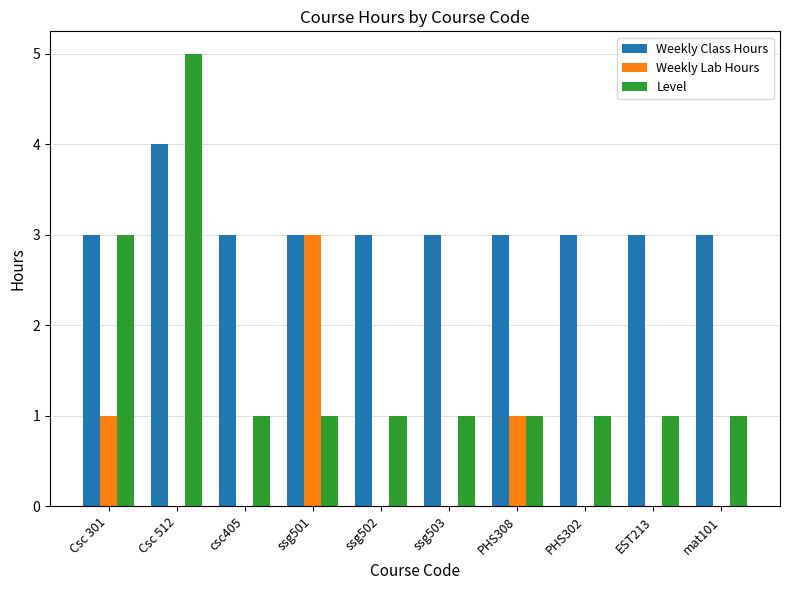

Reading left to right, extract all data points from this chart.

Weekly Class Hours: Csc 301=3	Csc 512=4	csc405=3	ssg501=3	ssg502=3	ssg503=3	PHS308=3	PHS302=3	EST213=3	mat101=3
Weekly Lab Hours: Csc 301=1	Csc 512=0	csc405=0	ssg501=3	ssg502=0	ssg503=0	PHS308=1	PHS302=0	EST213=0	mat101=0
Level: Csc 301=3	Csc 512=5	csc405=1	ssg501=1	ssg502=1	ssg503=1	PHS308=1	PHS302=1	EST213=1	mat101=1